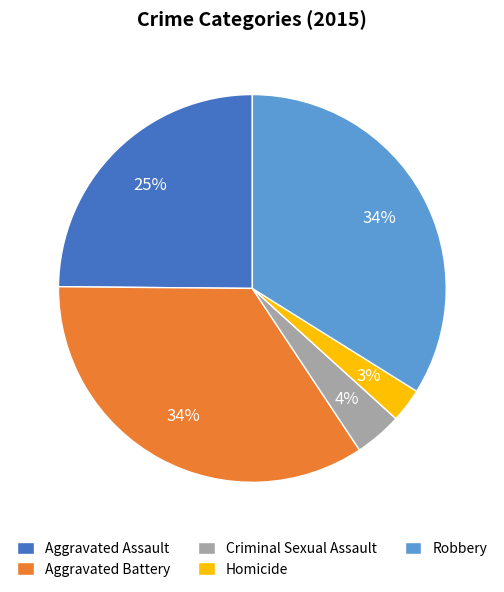

Combined, do Aggravated Battery and Homicide account for over 50%?

No